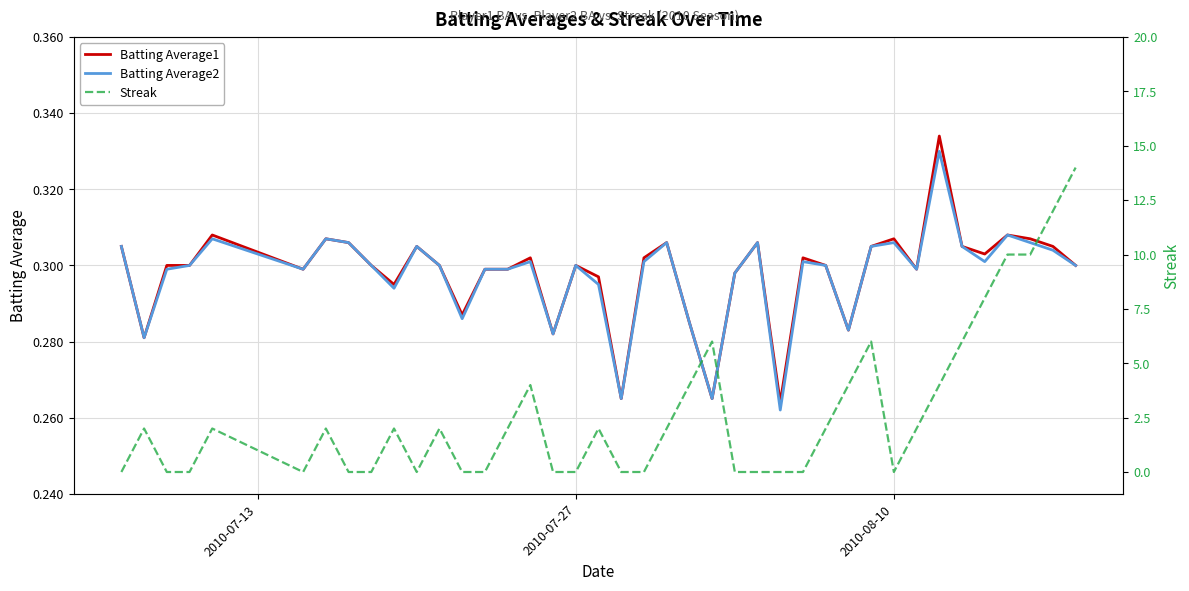

What is the value of the Batting Average2 point at the 19th from the left?

0.3